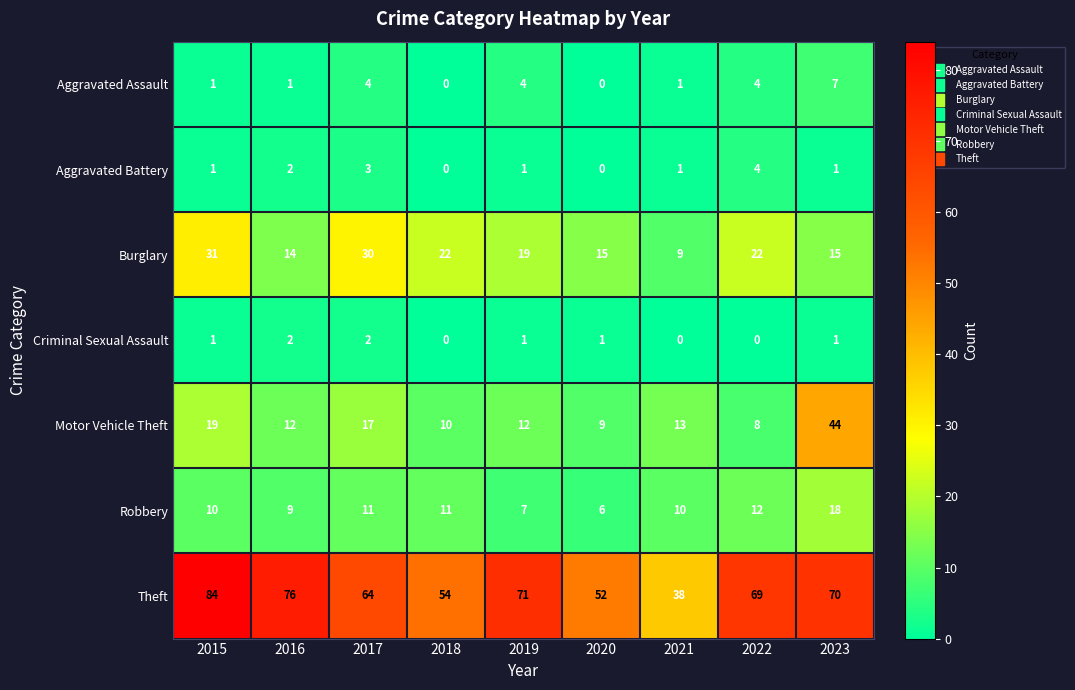

What is the spread (max minus min) of values at 2021?

38